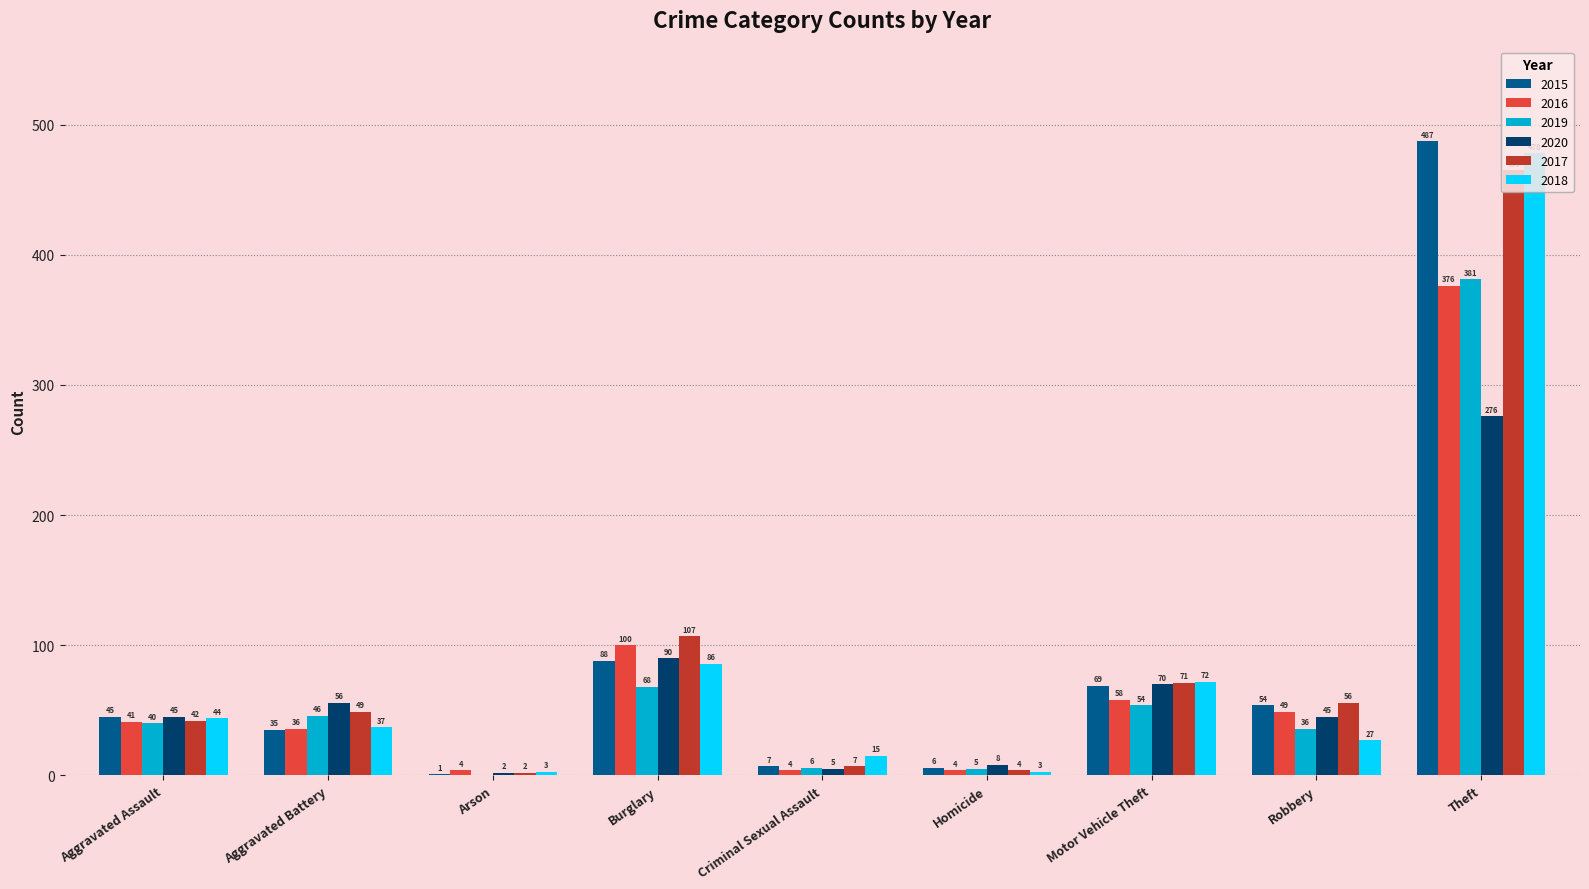

Where is 2018 nearest to the value 240?

Burglary